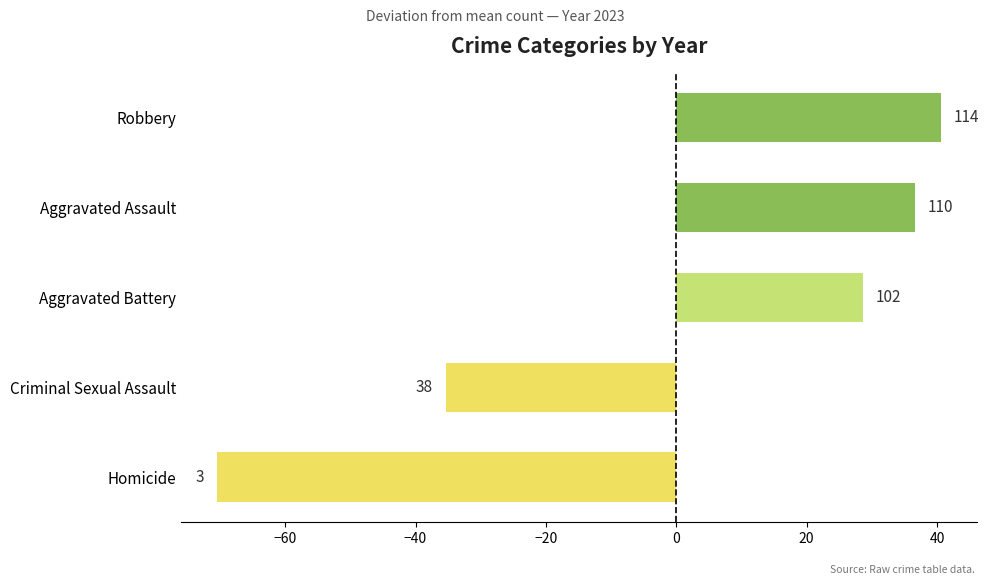

What is the greatest value displayed?

40.6